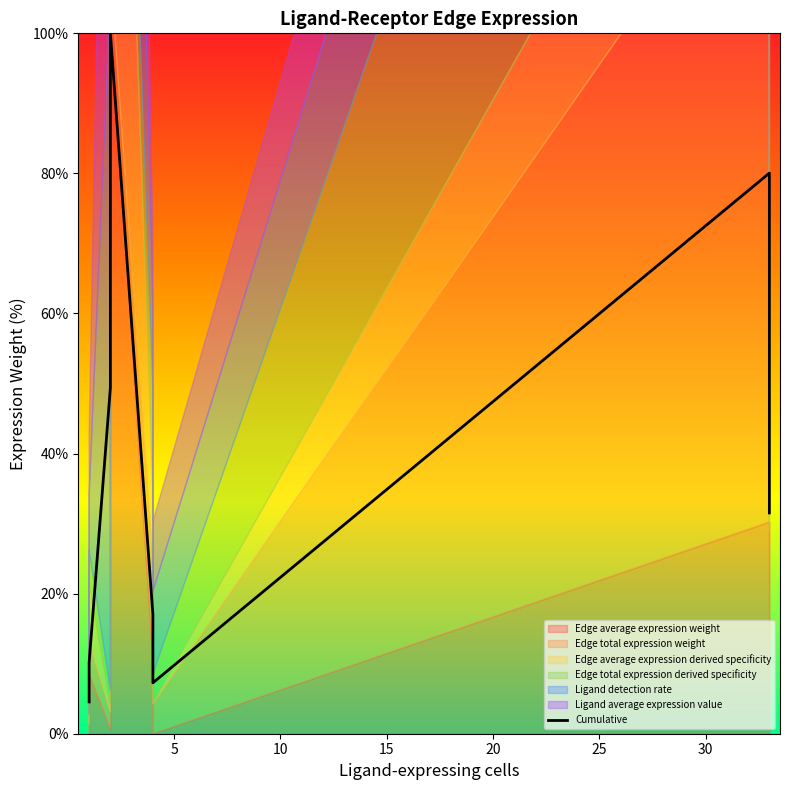

Approximately how many times larger is the value at 10 compared to 30?

0.6